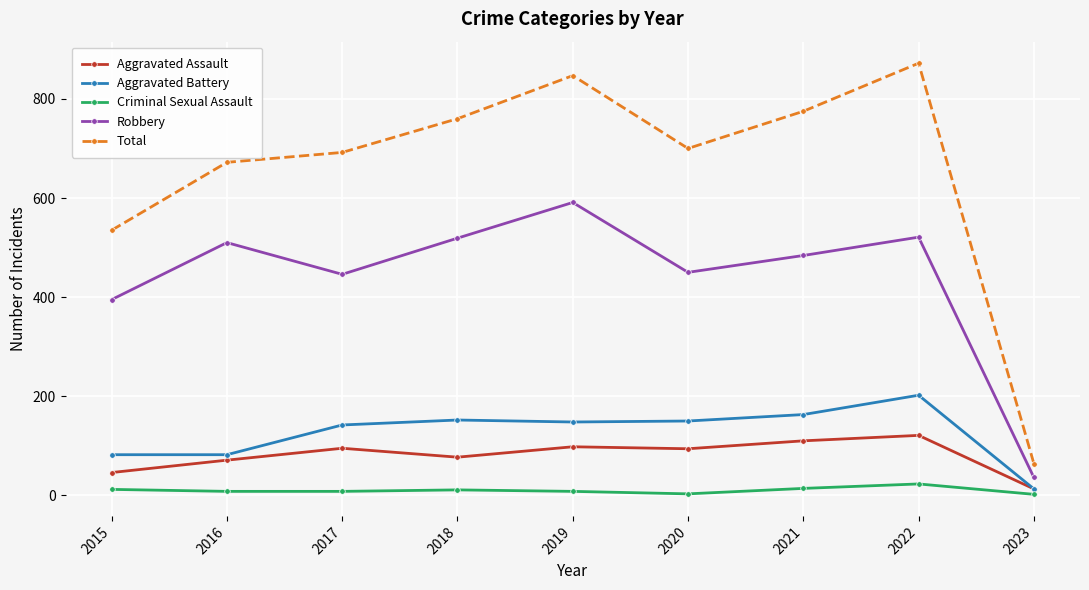

Which series has the widest spread of values?

Total